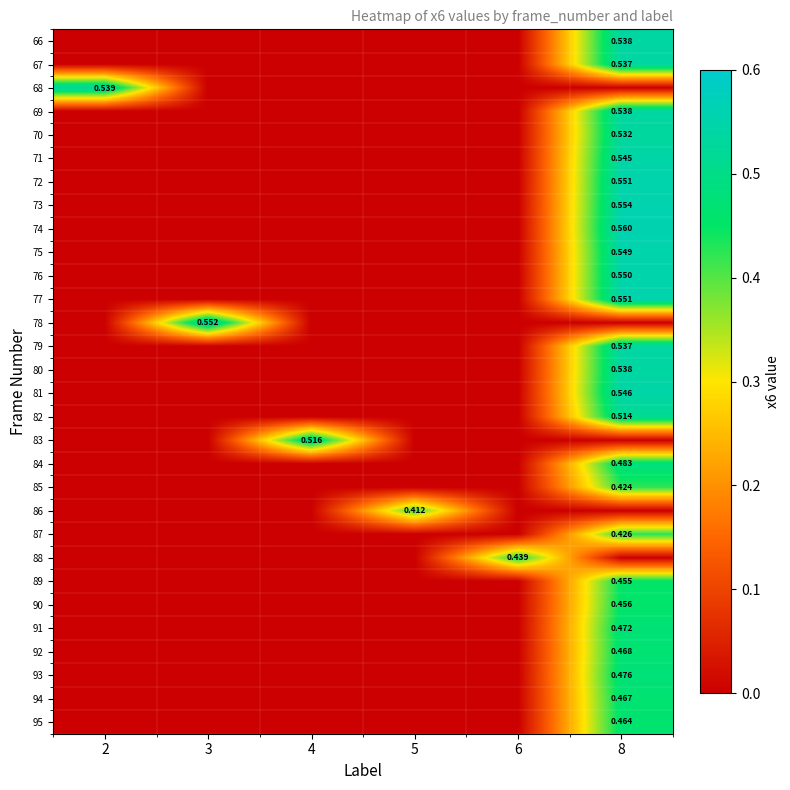

List the series in order of their peak value, highest first.

74, 73, 78, 77, 72, 76, 75, 81, 71, 68, 69, 80, 66, 79, 67, 70, 83, 82, 84, 93, 91, 92, 94, 95, 90, 89, 88, 87, 85, 86